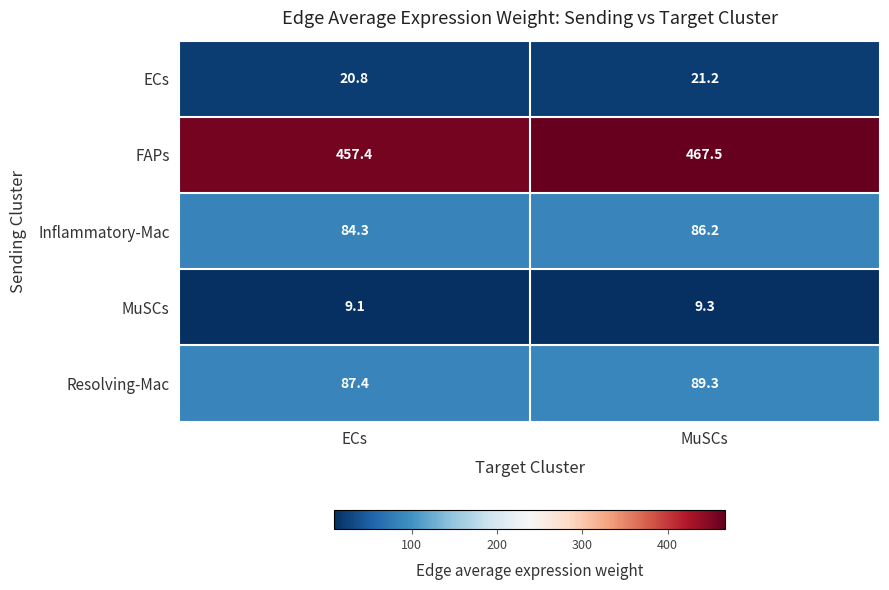

Count the number of data series in this chart.

5